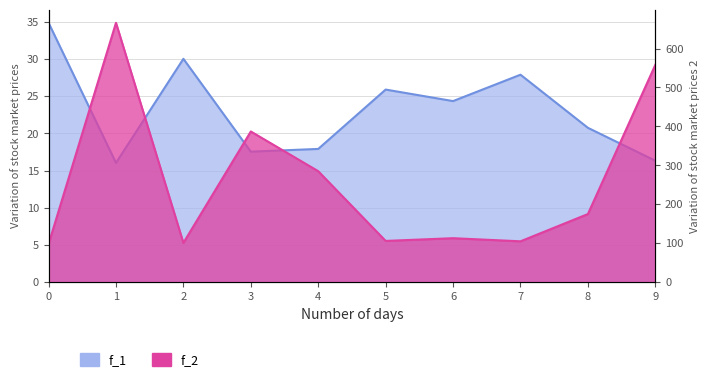

What is the value of the f_1 point at the 6th from the left?

25.9